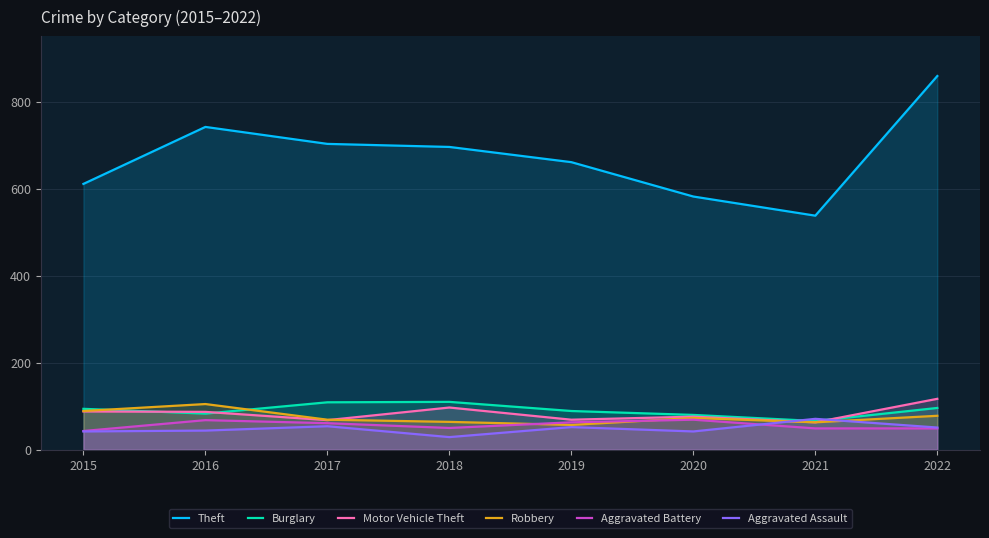

What is the value of the Burglary point at the 7th from the left?

66